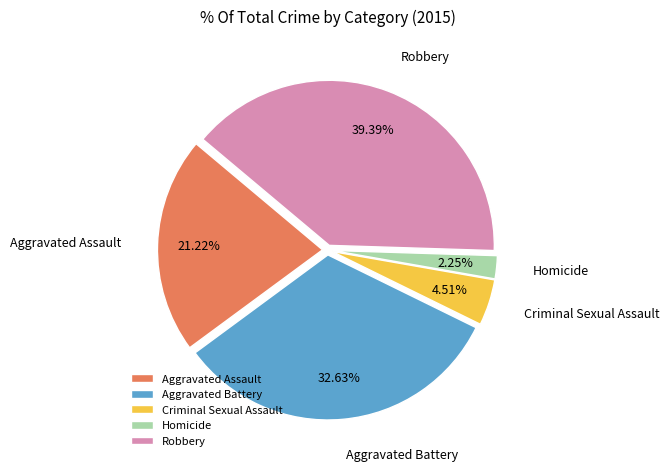

Which slice is the largest?

Robbery